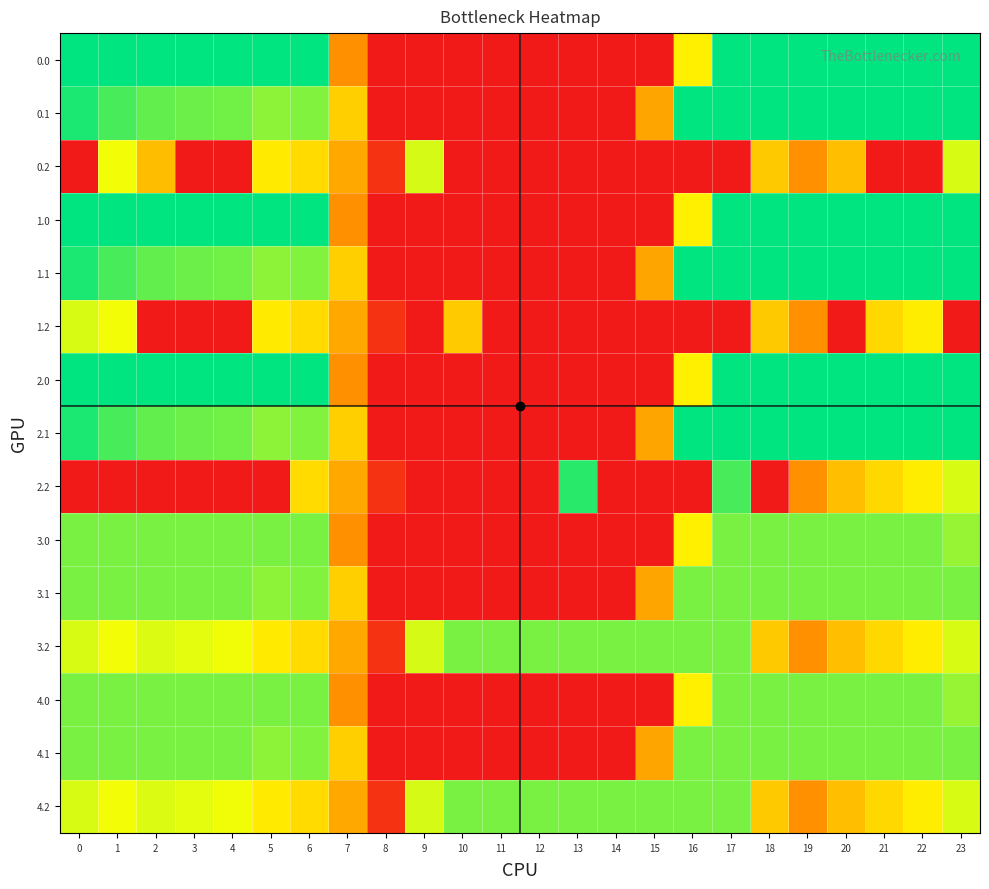

Which has a higher value, 18 or 11?

18